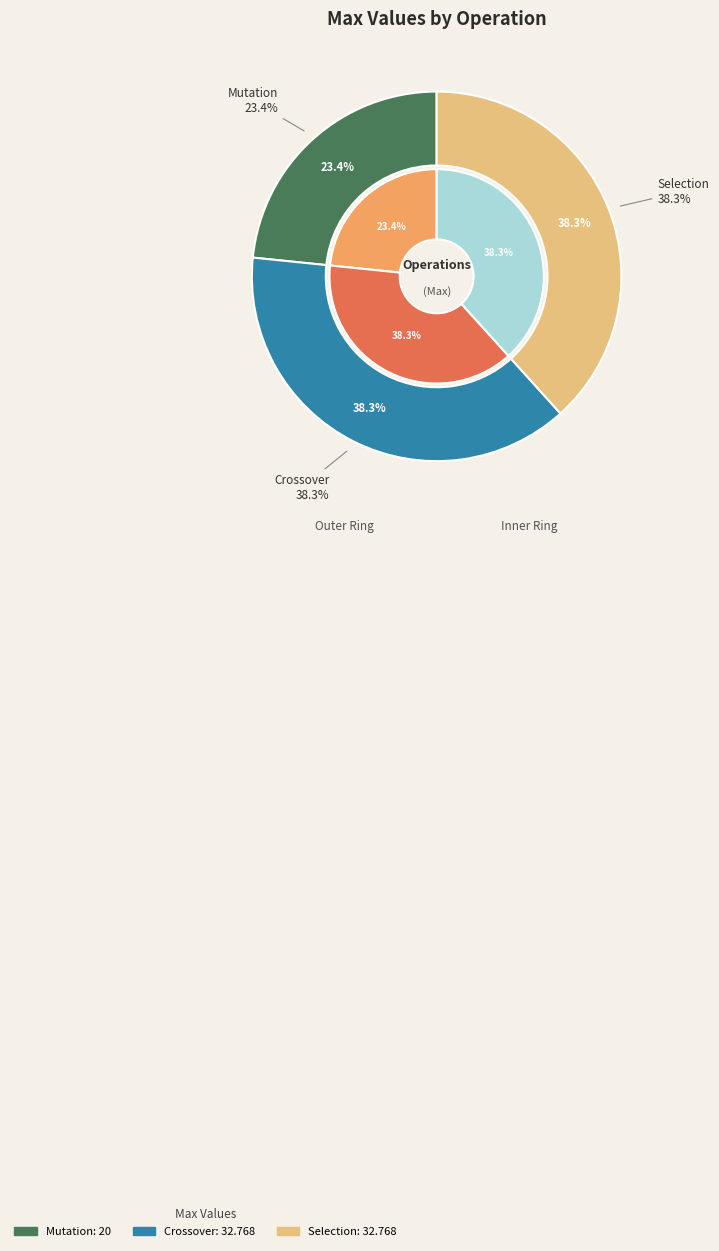

What is the largest slice in the pie chart?

Crossover